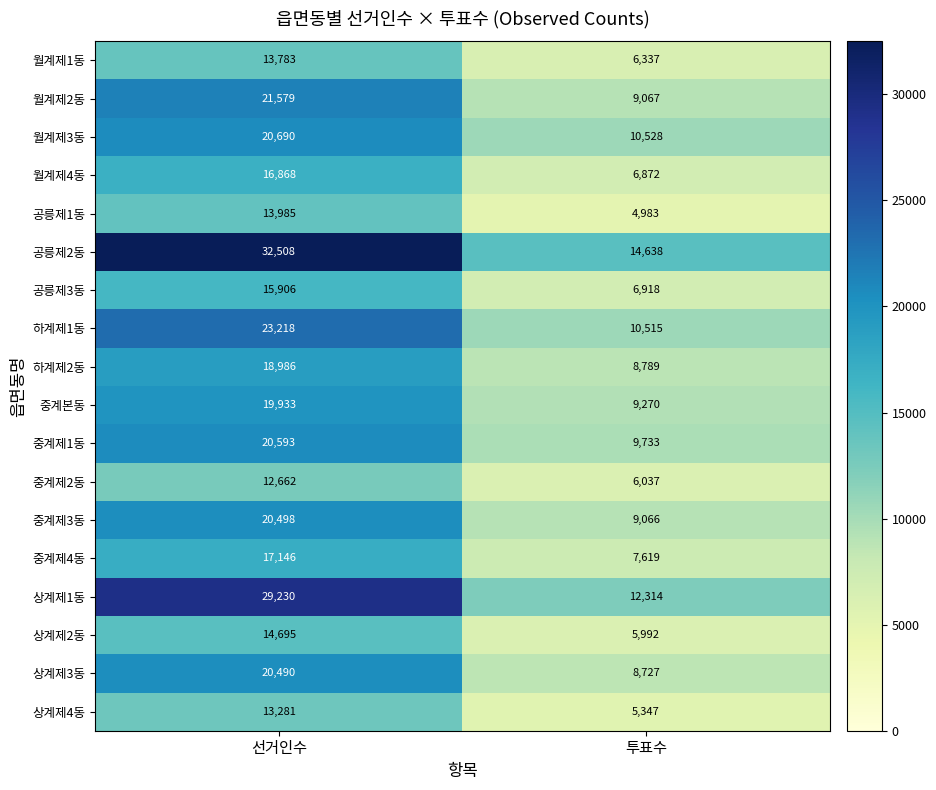

What is the approximate value of 중계제4동 at 선거인수?

17146